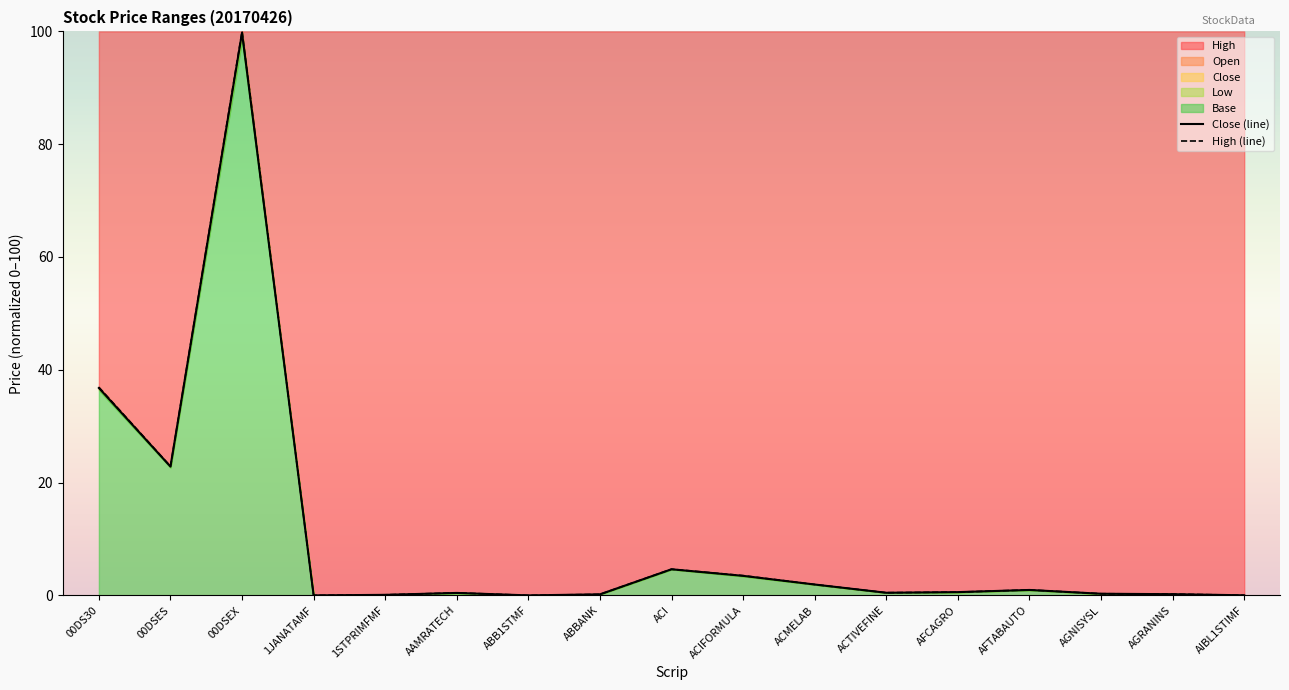

What is the difference between the High (line) values at 1JANATAMF and 00DS30?

36.9